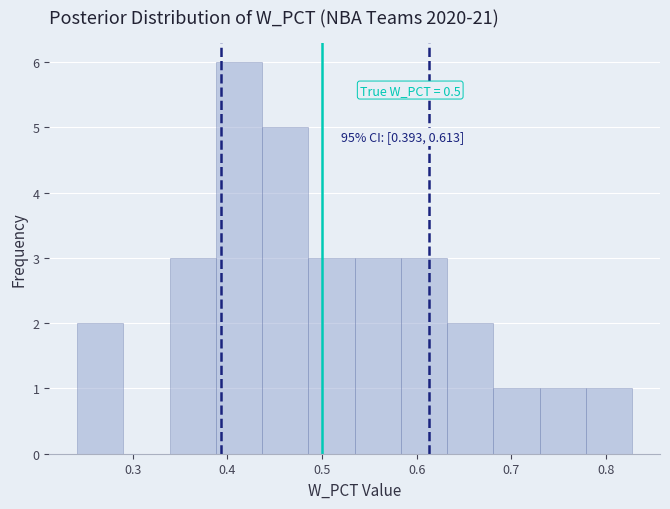

Which range on the x-axis has the tallest bar?

0.39 to 0.44